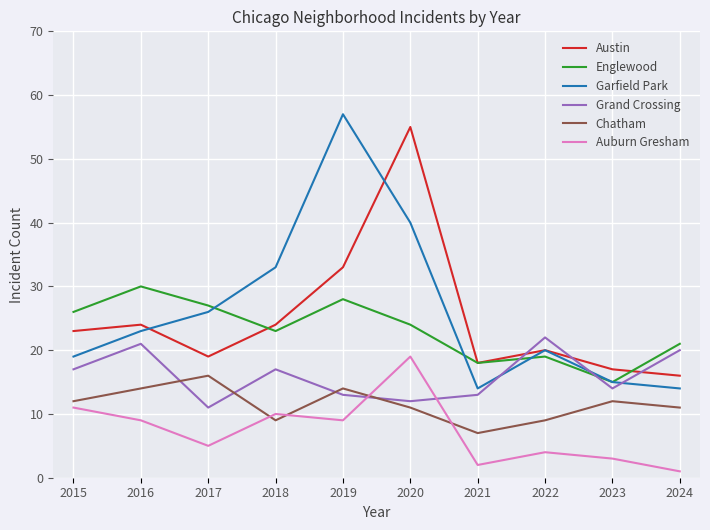

Reading left to right, list all the values displayed in this chart.

Austin: 23	24	19	24	33	55	18	20	17	16
Englewood: 26	30	27	23	28	24	18	19	15	21
Garfield Park: 19	23	26	33	57	40	14	20	15	14
Grand Crossing: 17	21	11	17	13	12	13	22	14	20
Chatham: 12	14	16	9	14	11	7	9	12	11
Auburn Gresham: 11	9	5	10	9	19	2	4	3	1